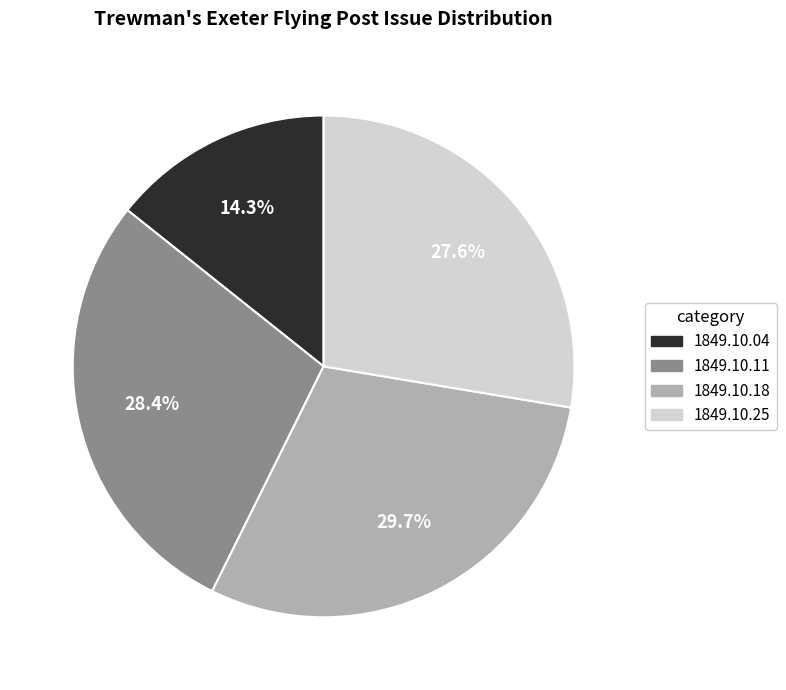

Is there a majority slice in this chart?

No